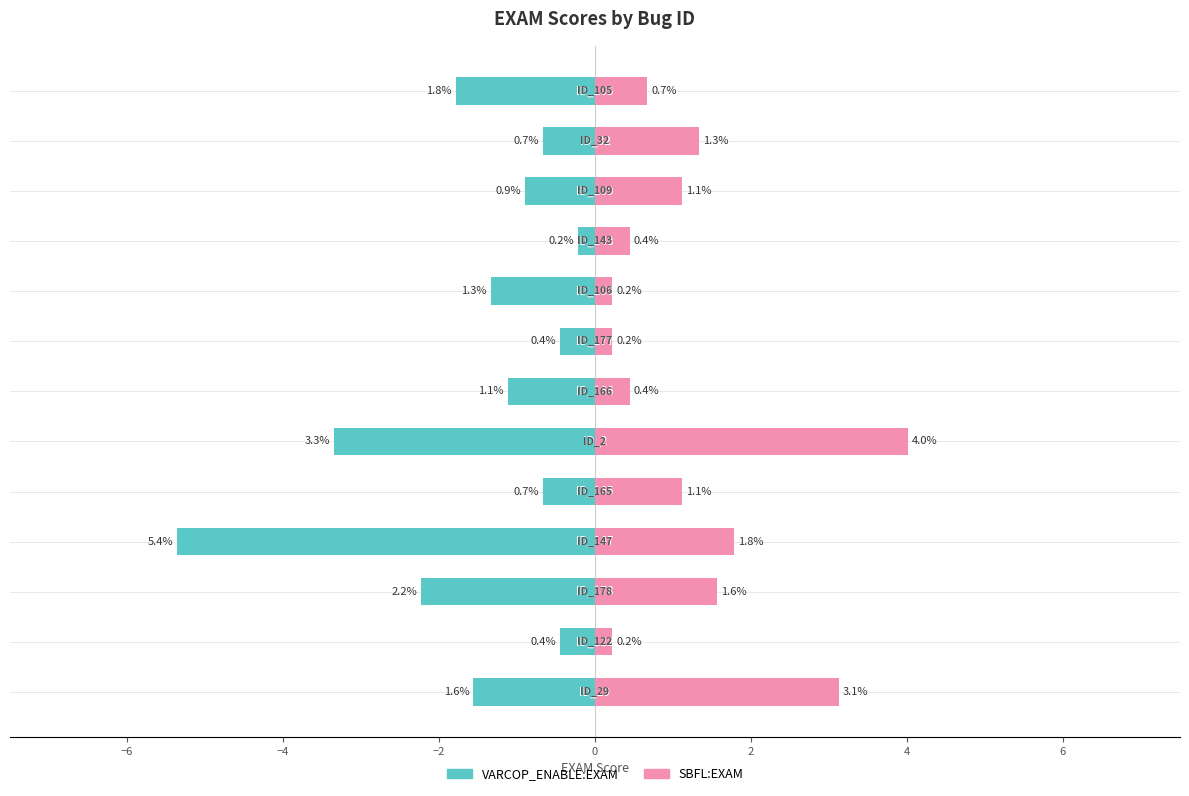

Rank the series at 12 from lowest to highest value.

VARCOP_ENABLE:EXAM, SBFL:EXAM